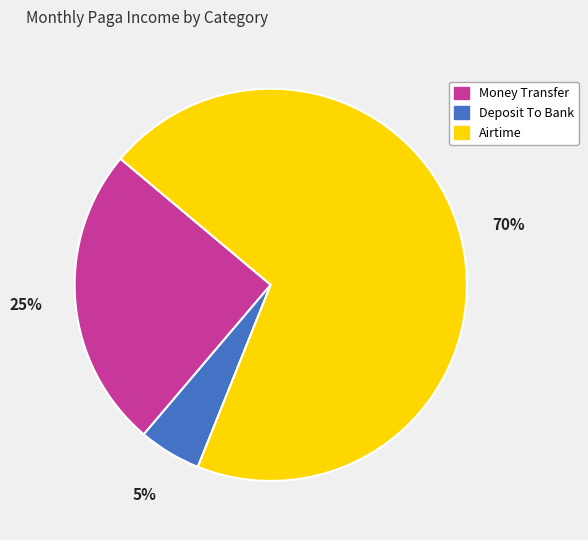

Is there a majority slice in this chart?

Yes